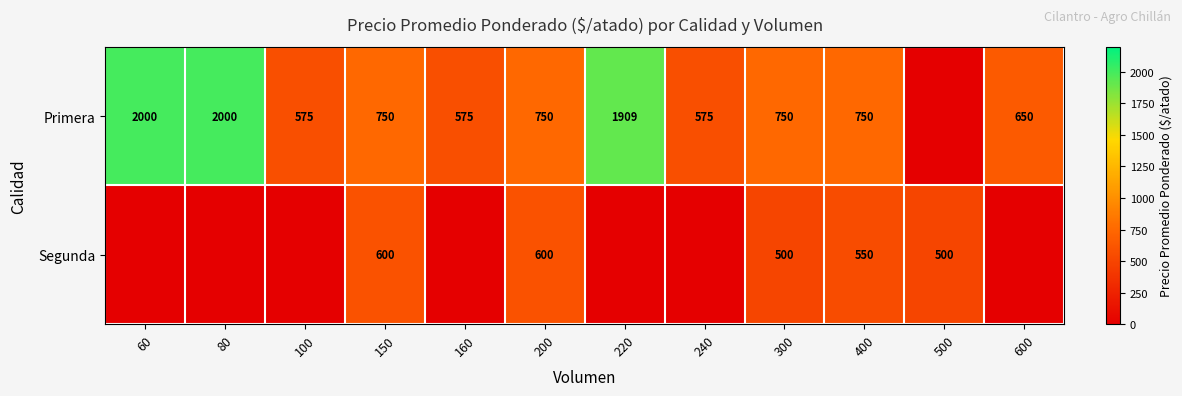

At 150, list the series in order from smallest to largest.

Segunda, Primera